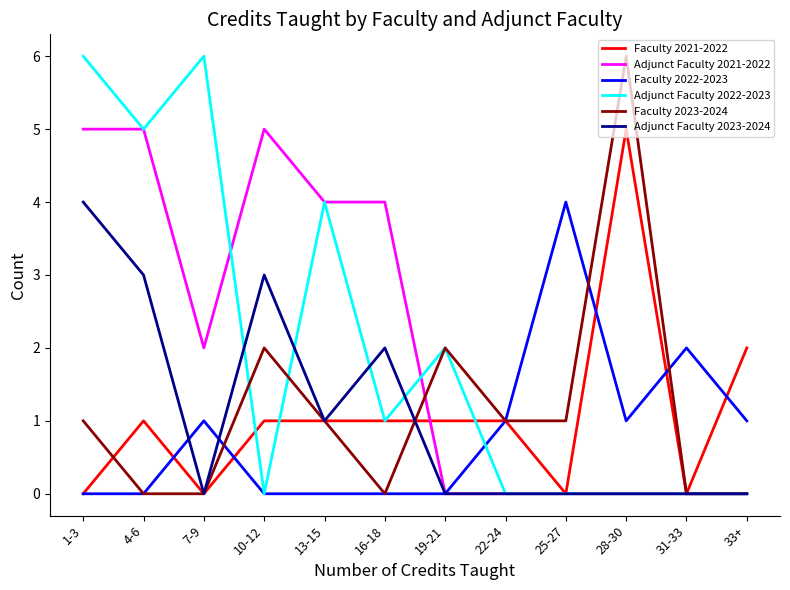

What is the total value across all series at 16-18?

8